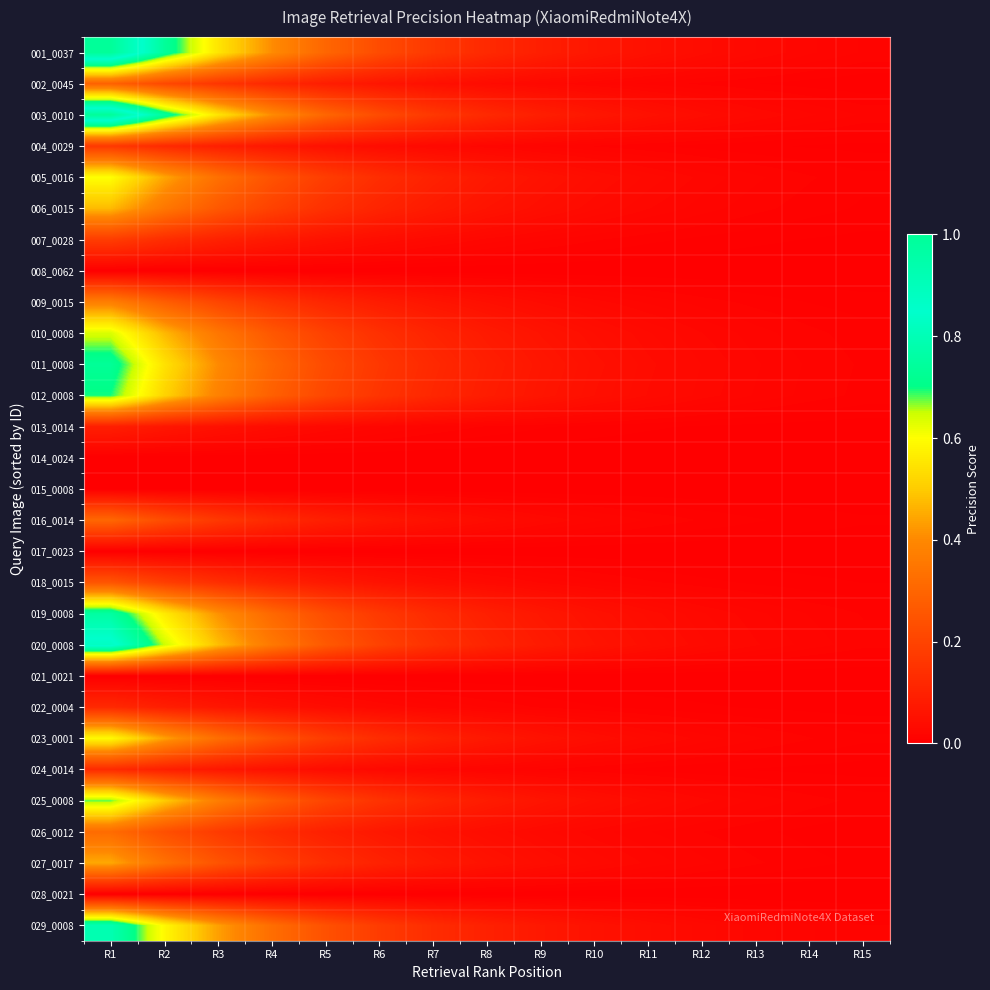

How many data points does each series have?

15